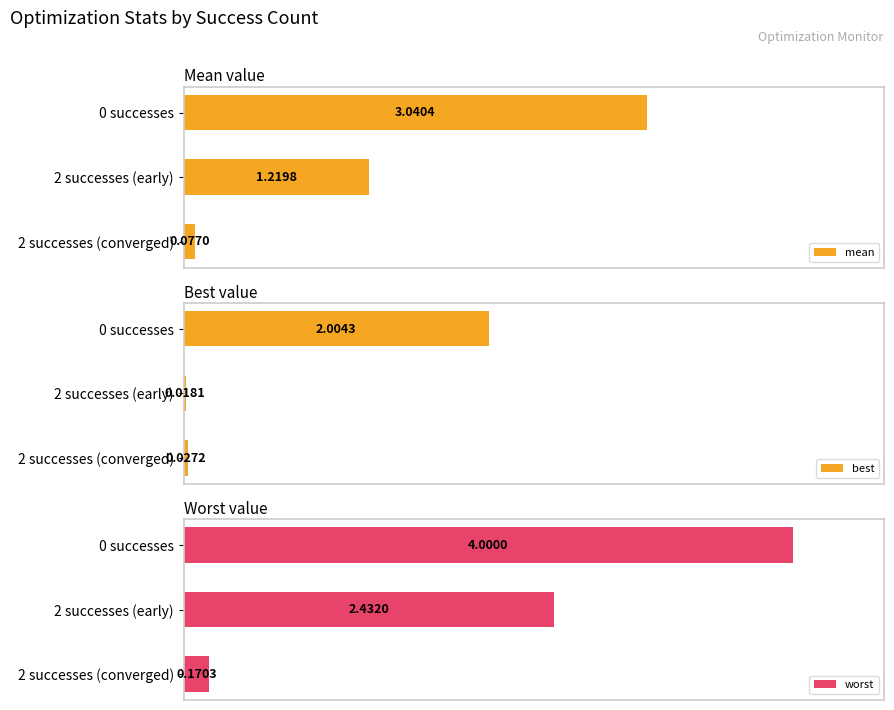

List the labels in order of best value, smallest first.

2 successes (early), 2 successes (converged), 0 successes